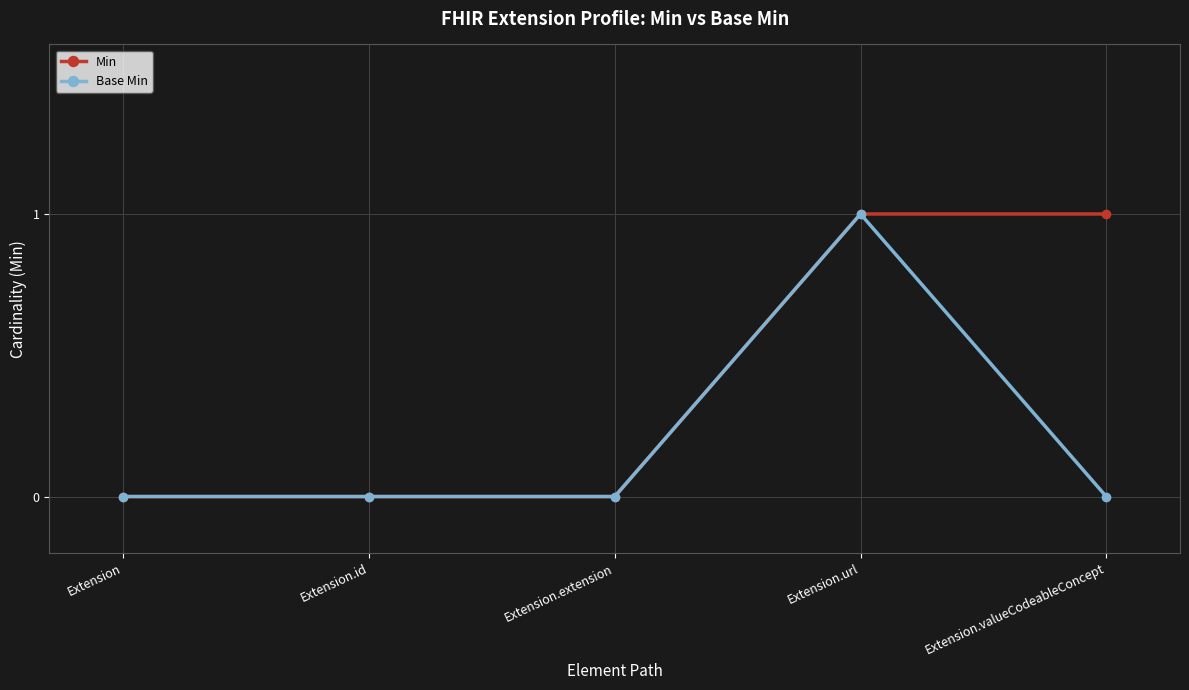

What is the difference between the highest and lowest values at Extension.valueCodeableConcept?

1